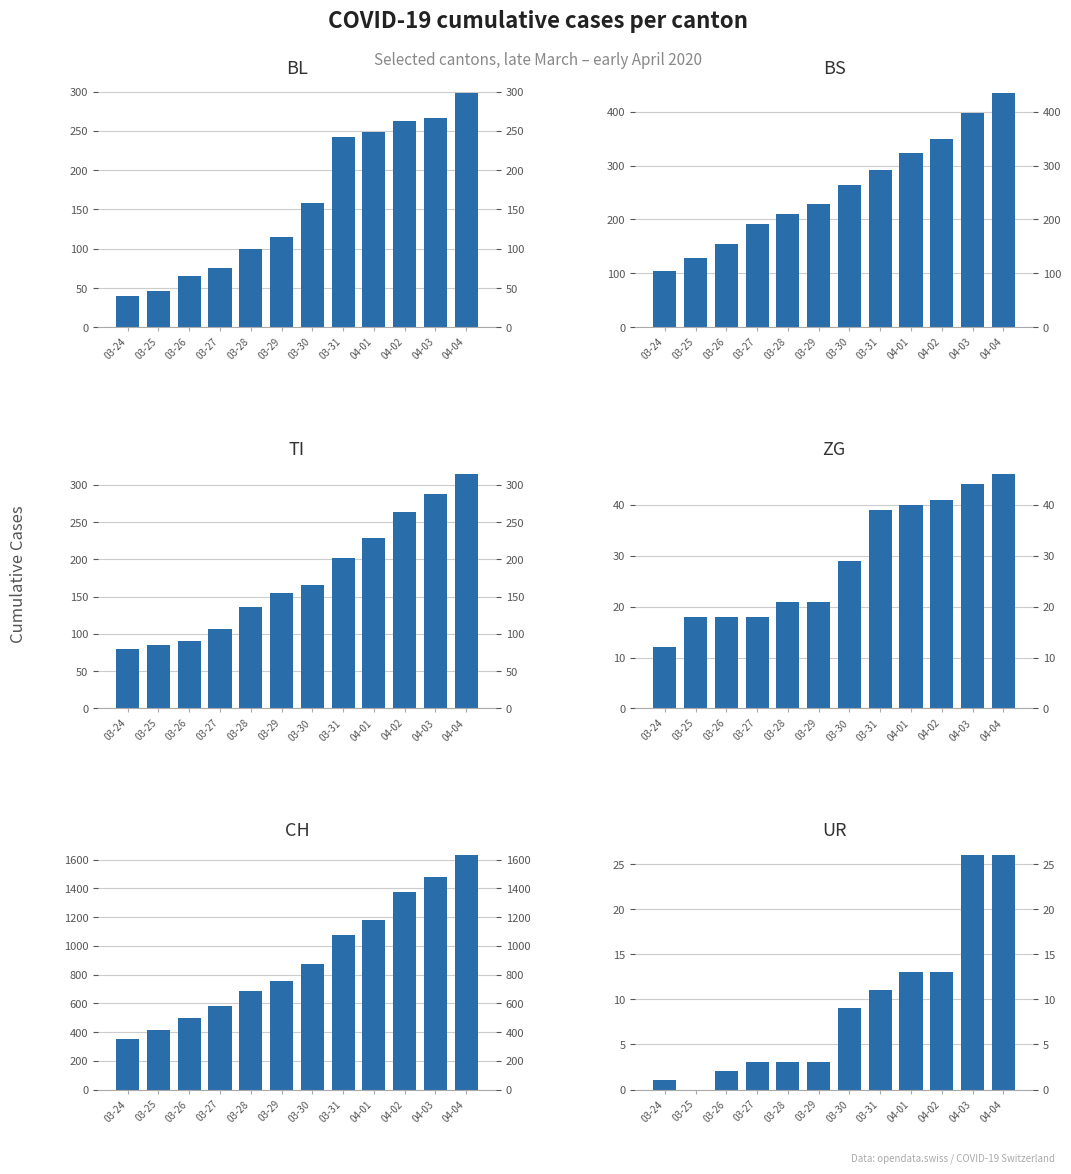

The TI series shows 140 at 03-27. True or false?

False